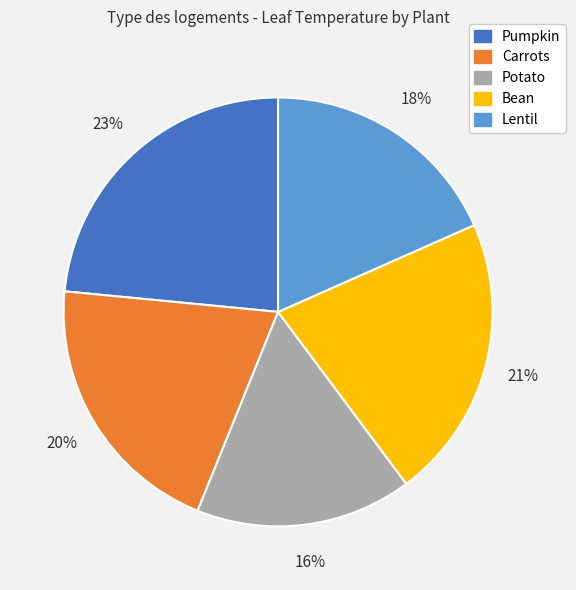

To the nearest percent, what is the difference between the largest and smallest slice percentages?

7%